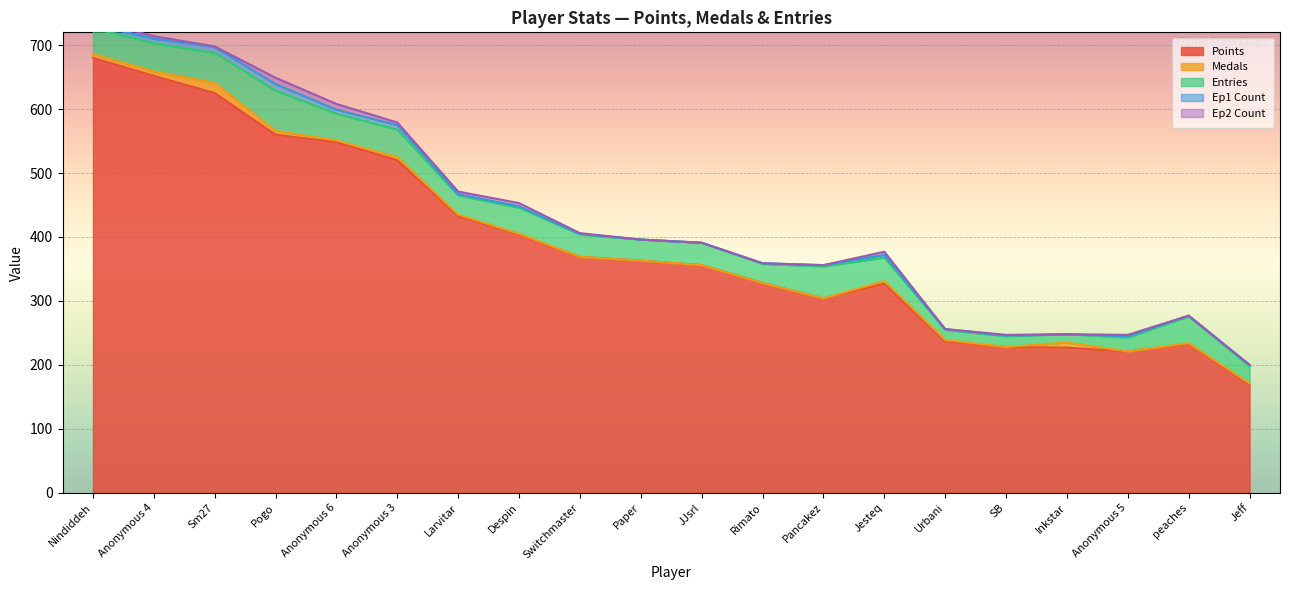

Reading left to right, transcribe all the data shown in this chart.

Points: Nindiddeh=680	Anonymous 4=652	Sm27=625	Pogo=560	Anonymous 6=548	Anonymous 3=520	Larvitar=433	Despin=404	Switchmaster=369	Paper=363	JJsrl=356	Rimato=328	Pancakez=304	Jesteq=327	Urbani=237	SB=228	Inkstar=227	Anonymous 5=221	peaches=233	Jeff=169
Medals: Nindiddeh=6	Anonymous 4=7	Sm27=16	Pogo=6	Anonymous 6=3	Anonymous 3=5	Larvitar=2	Despin=1	Switchmaster=0	Paper=0	JJsrl=0	Rimato=0	Pancakez=0	Jesteq=4	Urbani=2	SB=0	Inkstar=8	Anonymous 5=0	peaches=1	Jeff=2
Entries: Nindiddeh=41	Anonymous 4=44	Sm27=47	Pogo=63	Anonymous 6=42	Anonymous 3=43	Larvitar=30	Despin=41	Switchmaster=35	Paper=33	JJsrl=35	Rimato=30	Pancakez=50	Jesteq=37	Urbani=16	SB=17	Inkstar=13	Anonymous 5=22	peaches=42	Jeff=27
Ep1 Count: Nindiddeh=6	Anonymous 4=7	Sm27=9	Pogo=10	Anonymous 6=6	Anonymous 3=7	Larvitar=2	Despin=2	Switchmaster=1	Paper=0	JJsrl=0	Rimato=1	Pancakez=2	Jesteq=4	Urbani=1	SB=1	Inkstar=0	Anonymous 5=2	peaches=1	Jeff=2
Ep2 Count: Nindiddeh=6	Anonymous 4=4	Sm27=1	Pogo=10	Anonymous 6=9	Anonymous 3=4	Larvitar=4	Despin=5	Switchmaster=1	Paper=0	JJsrl=0	Rimato=0	Pancakez=0	Jesteq=5	Urbani=0	SB=1	Inkstar=0	Anonymous 5=2	peaches=0	Jeff=0